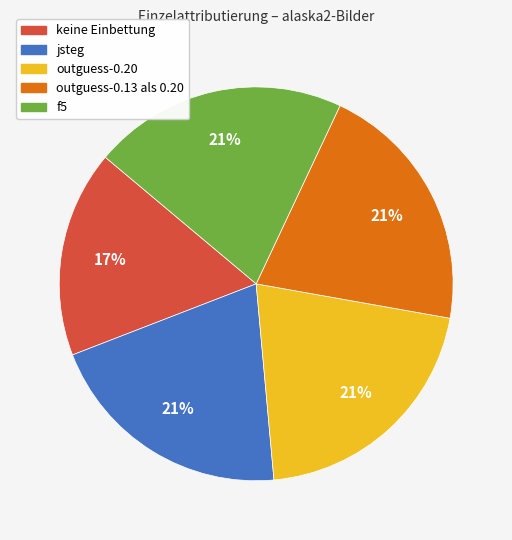

The jsteg slice represents 6% of the pie. True or false?

False